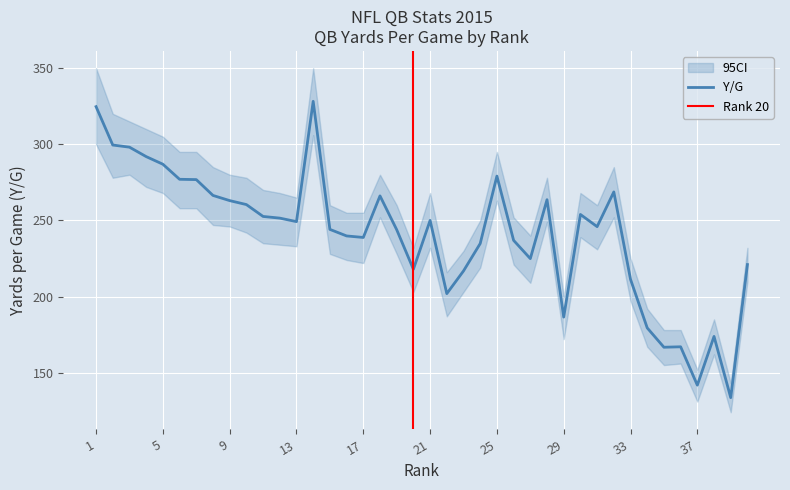

The 1D series shows 320.1 at 3. True or false?

False